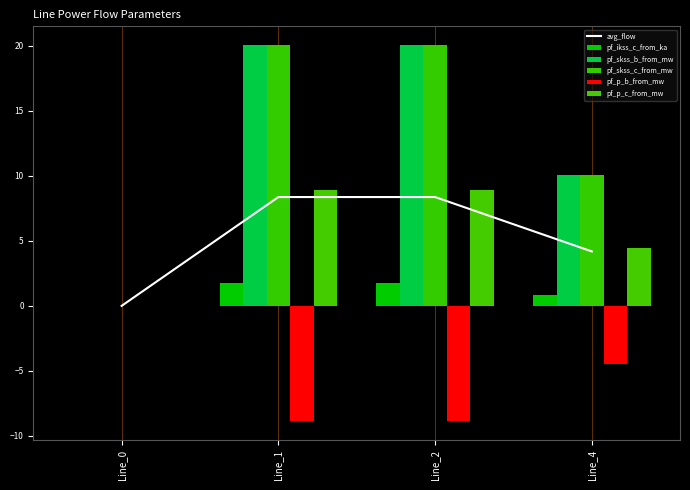

What is the difference between the second highest and minimum values in the pf_skss_c_from_mw series?

20.1